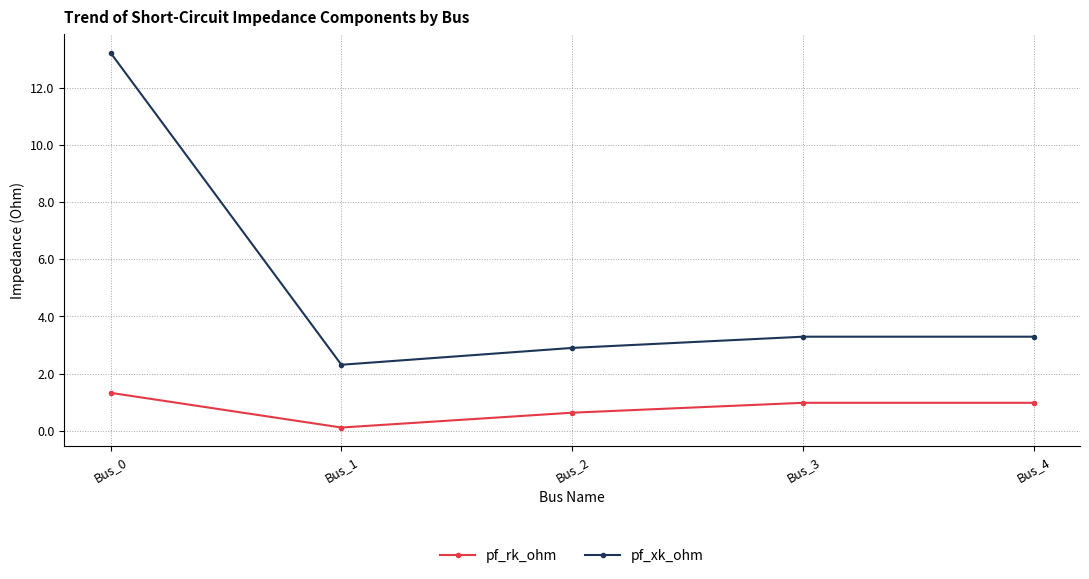

Reading left to right, list all the values displayed in this chart.

pf_rk_ohm: 1.3	0.1	0.6	1.0	1.0
pf_xk_ohm: 13.2	2.3	2.9	3.3	3.3